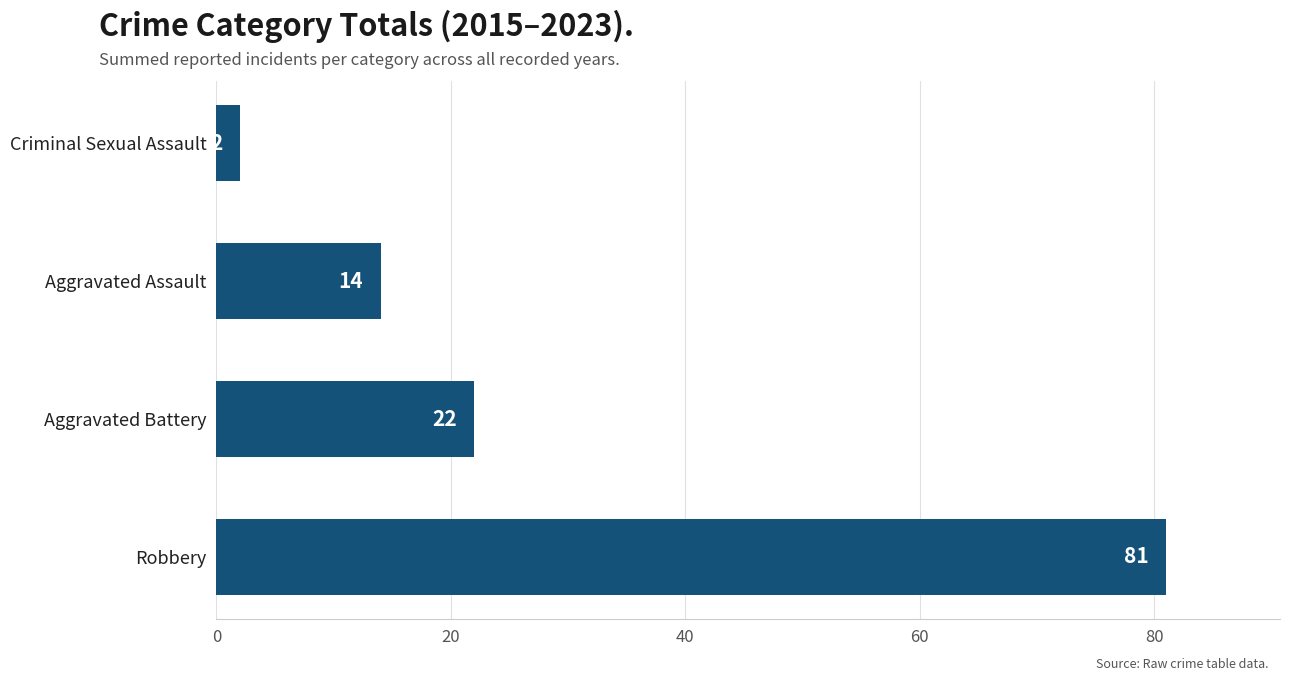

Between Criminal Sexual Assault and Aggravated Assault, which is larger?

Aggravated Assault